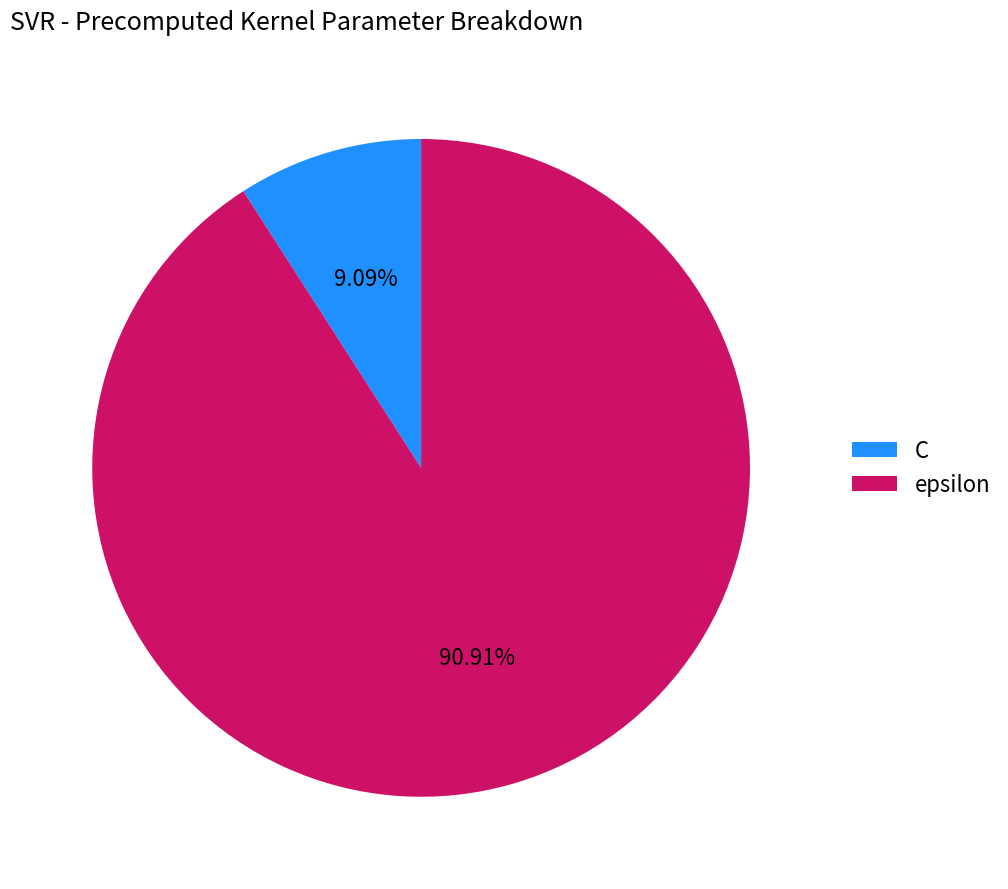

To the nearest percent, what is the difference between the largest and smallest slice percentages?

82%